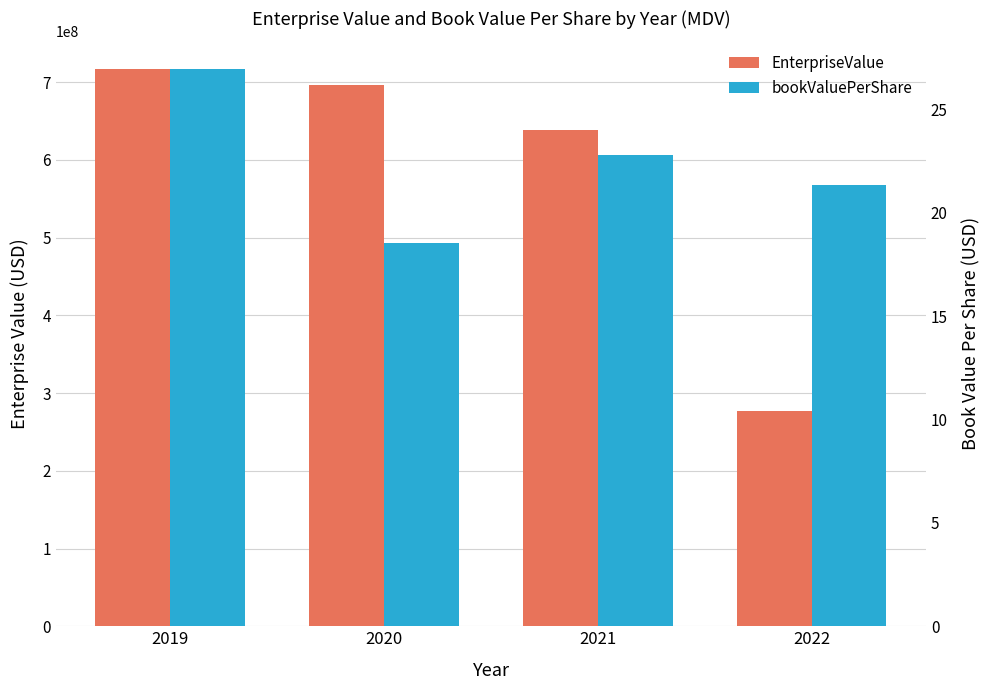

Rank the categories by EnterpriseValue value from lowest to highest.

2022, 2021, 2020, 2019